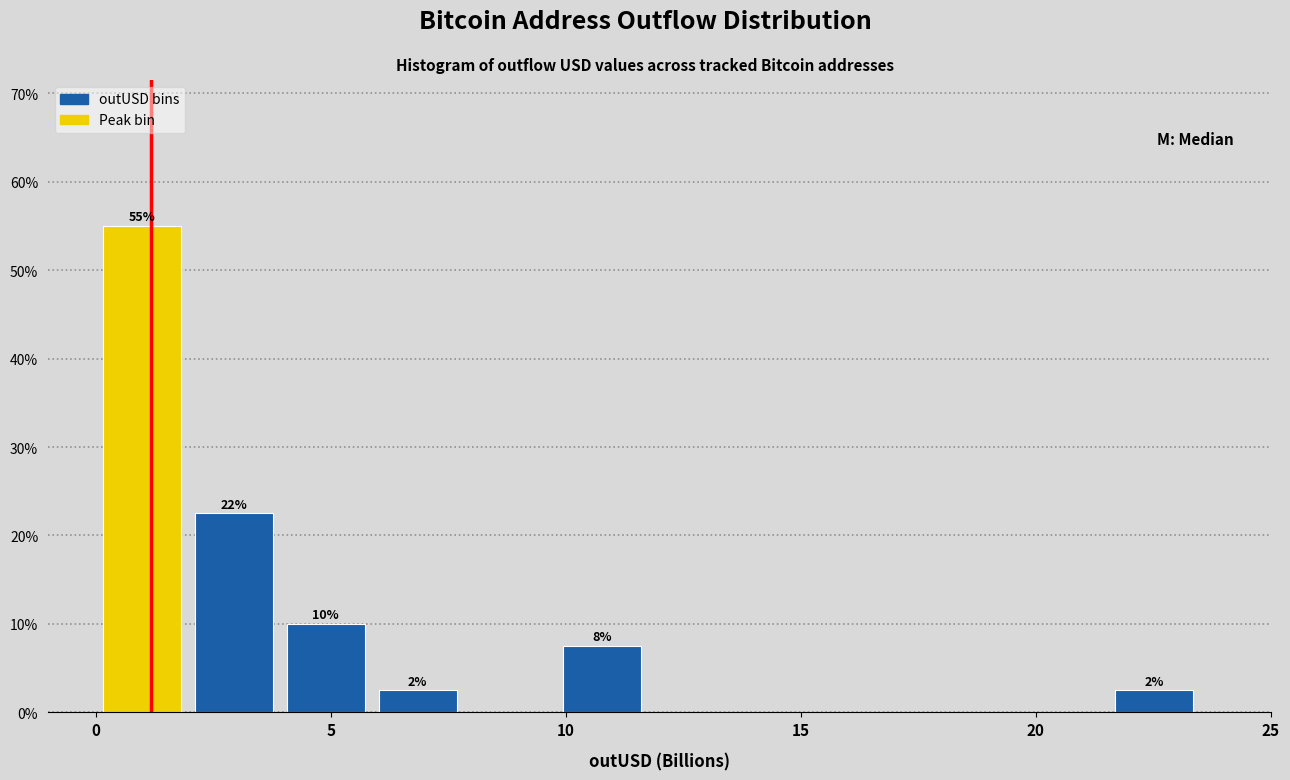

Read against the x-axis, roughly where is the centre of the tallest bar?

1.0